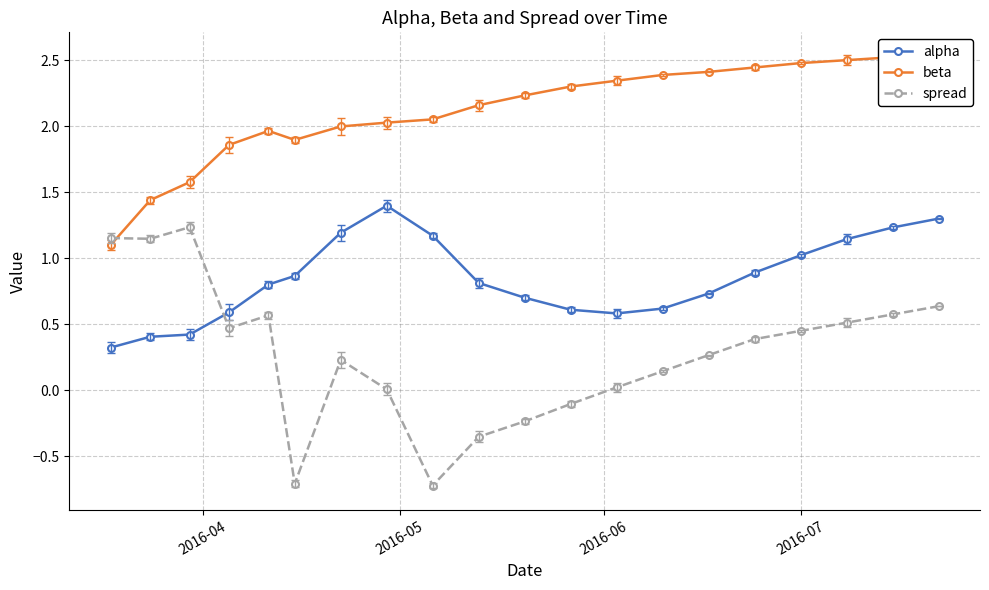

What is the sum of all spread values?

5.7